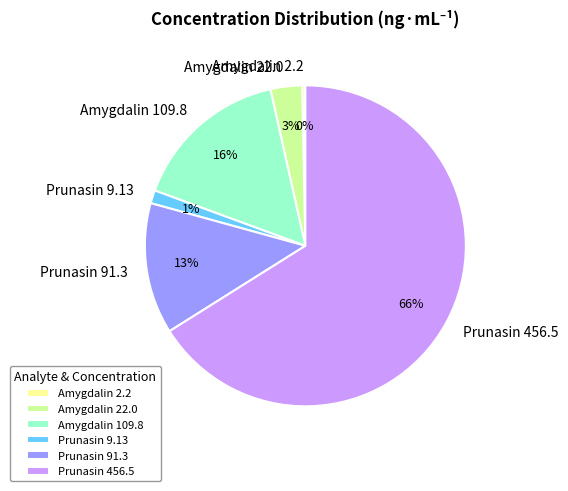

To the nearest percent, what is the average slice percentage?

17%